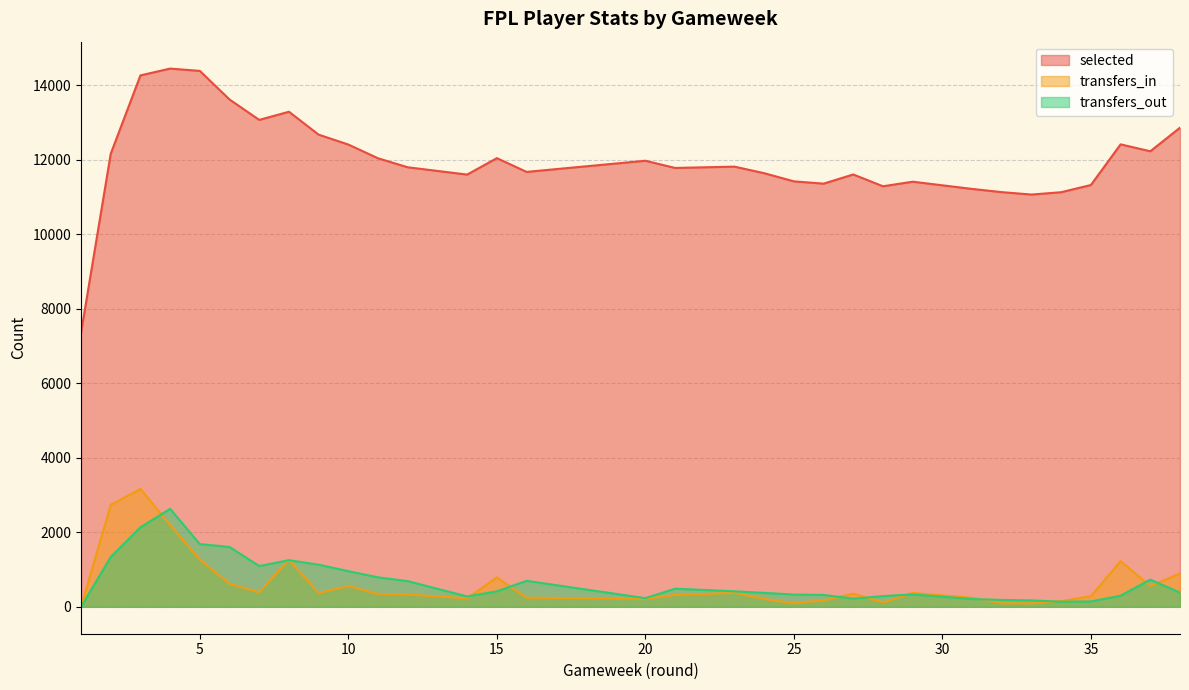

What is the total value across all series at 36?

13933